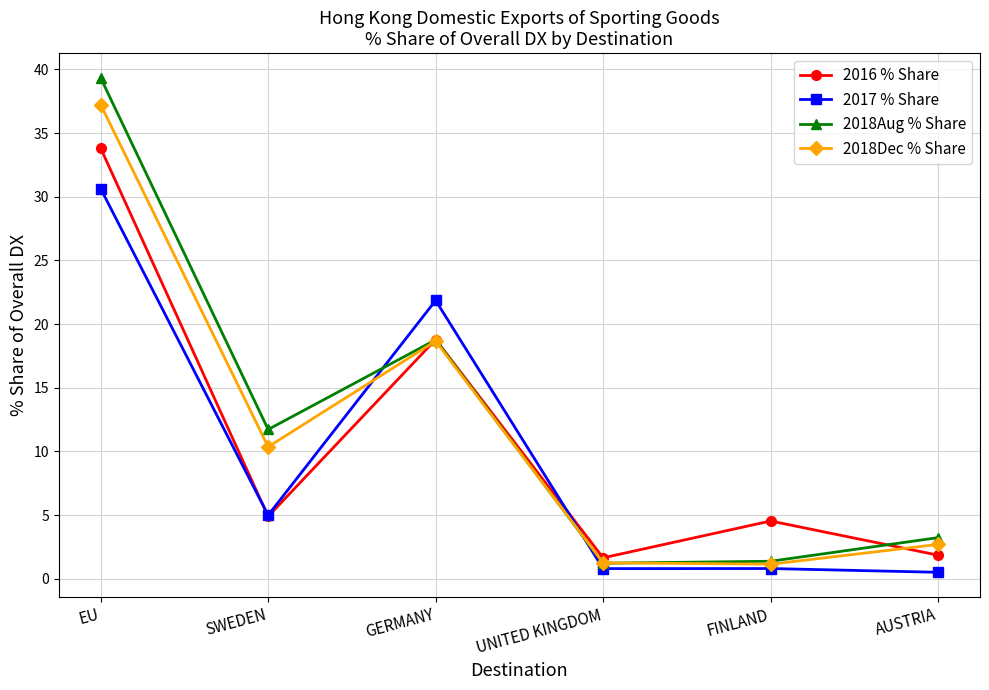

What is the difference between the highest and lowest values at AUSTRIA?

2.7